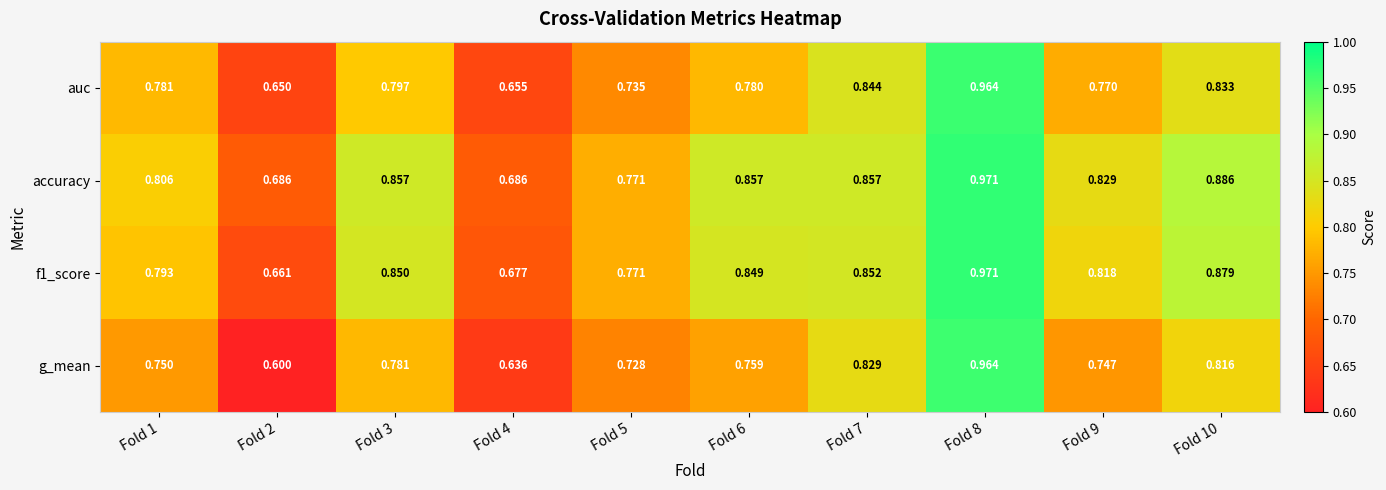

Between Fold 5 and Fold 7, which series saw the biggest shift?

auc